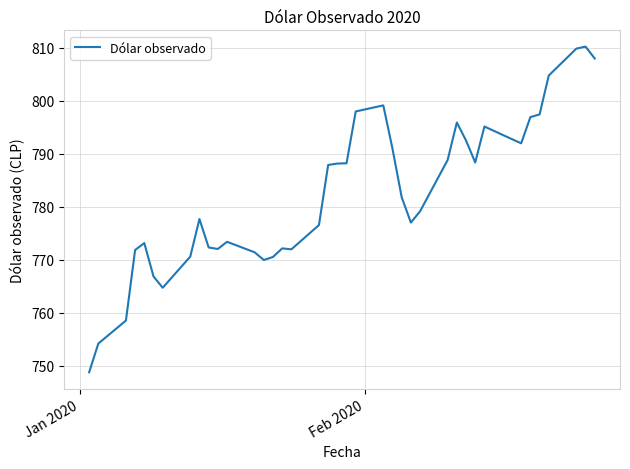

What is the greatest value displayed?

810.2